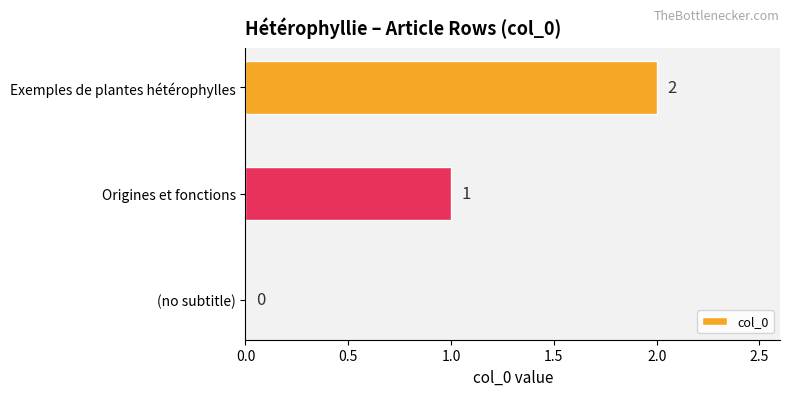

How many values are above zero?

2